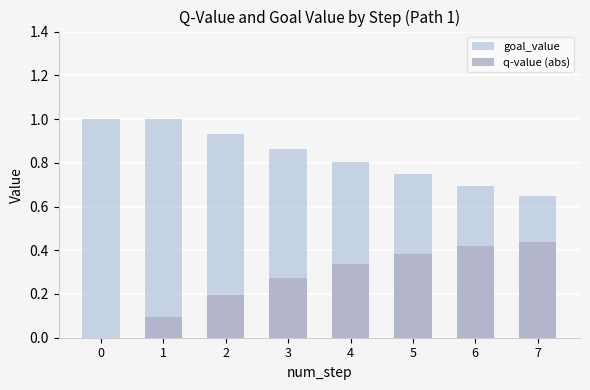

At which category is the sum across all series the highest?

4